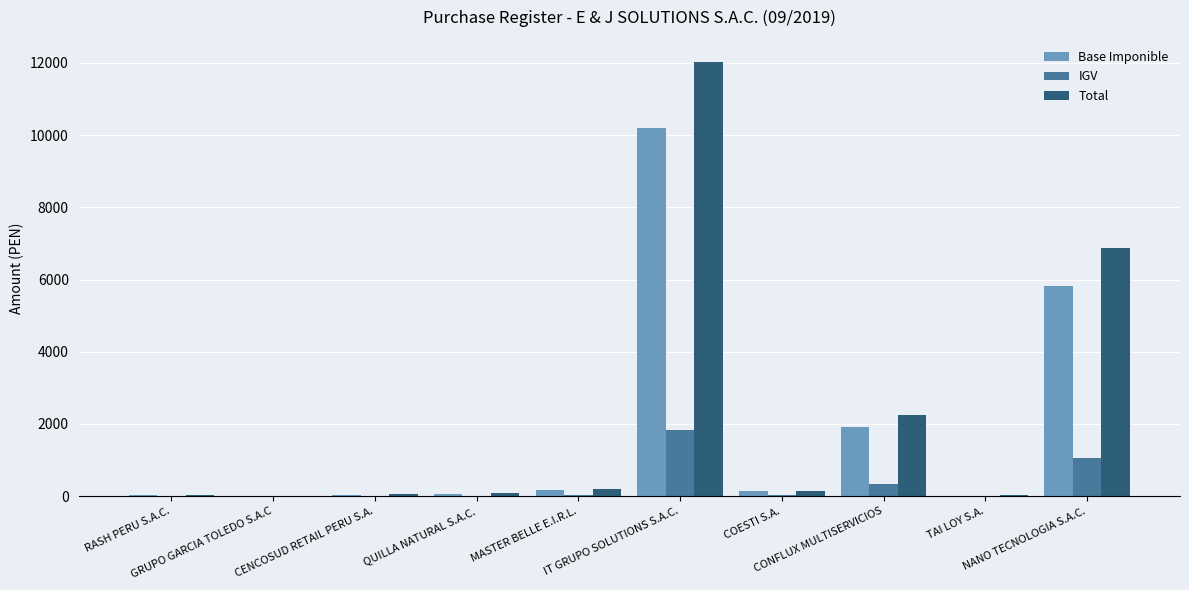

Which category has the highest value in the Total series?

IT GRUPO SOLUTIONS S.A.C.